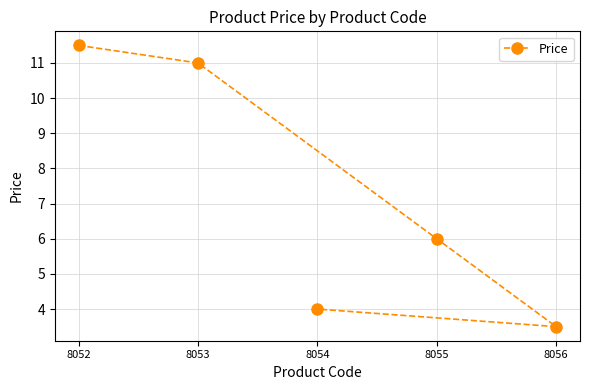

True or false: the data has more than 0 interior local peaks.

False